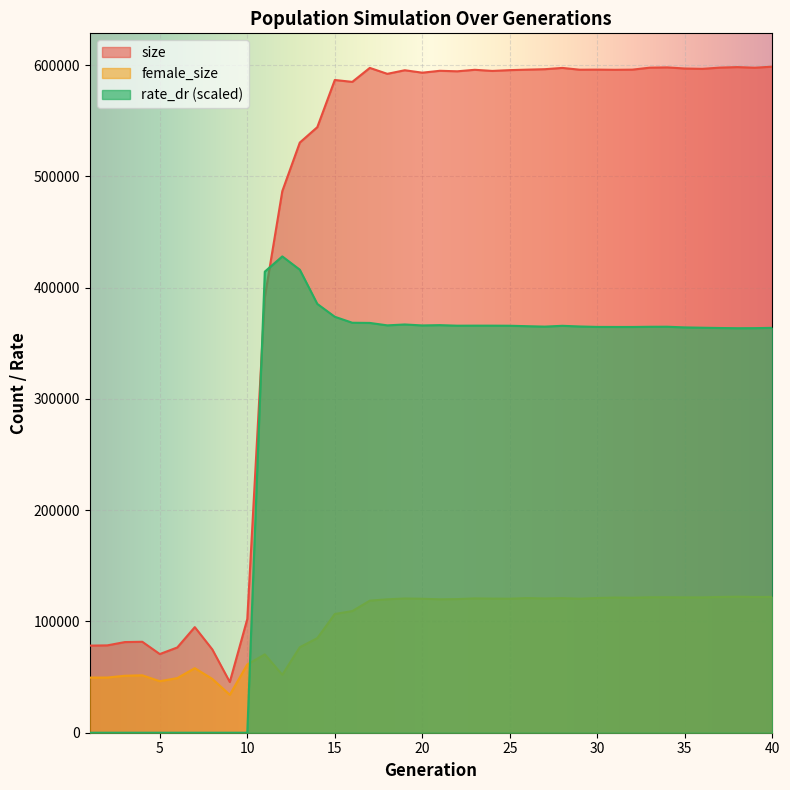

Where is the first local maximum for size?

4